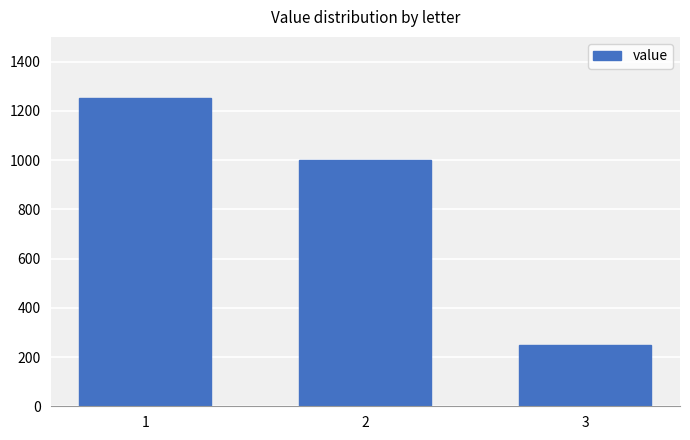

List the labels in order of value, largest first.

1, 2, 3